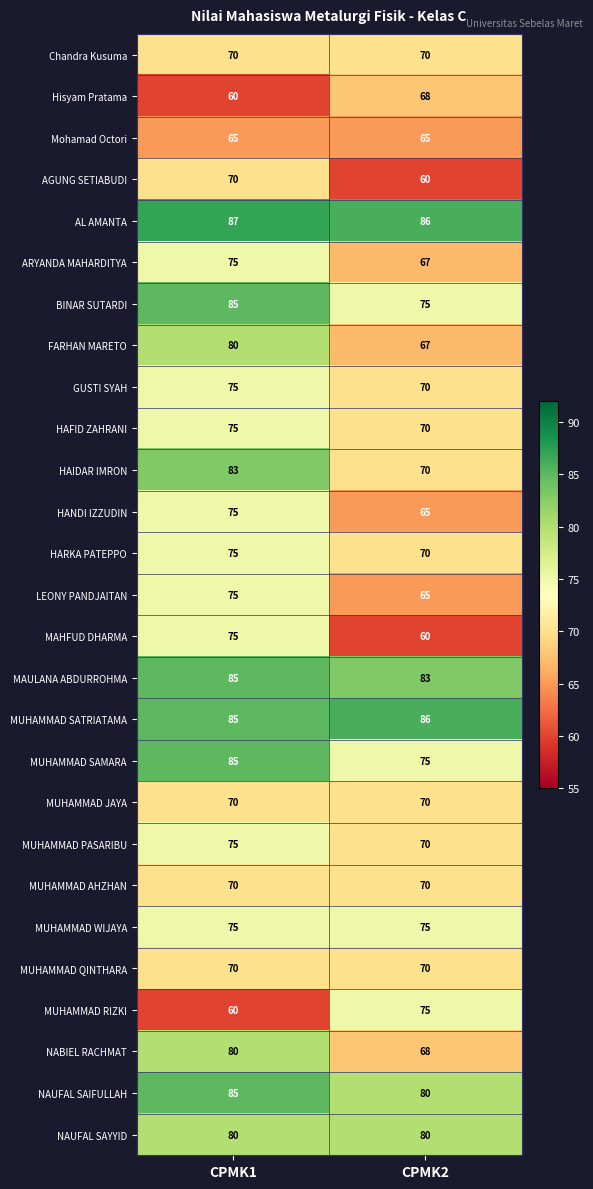

Rank the categories by MUHAMMAD RIZKI value from highest to lowest.

CPMK2, CPMK1